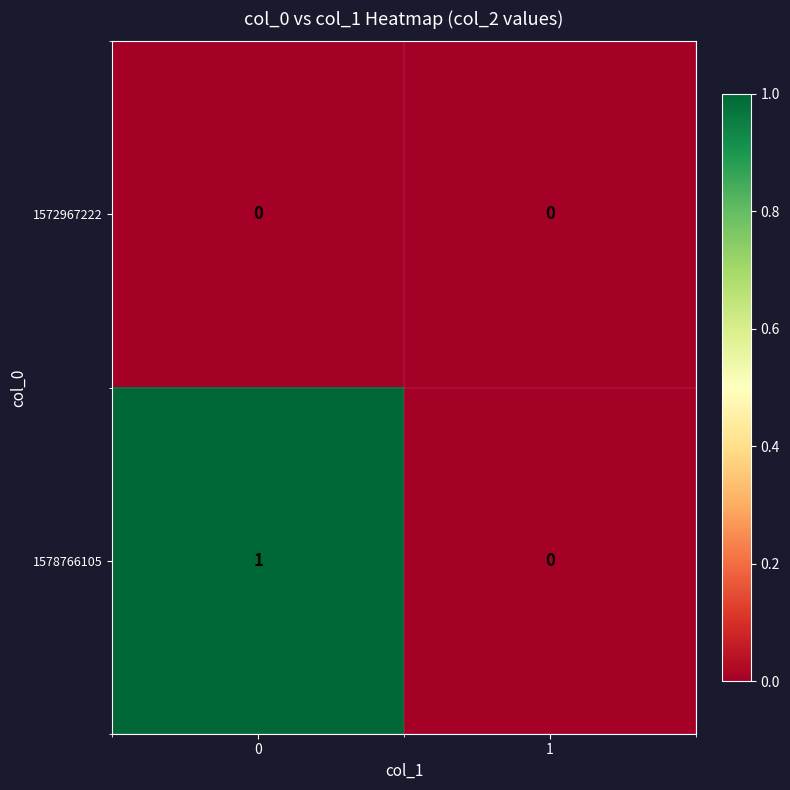

Which series changed the most between 0 and 1?

1578766105